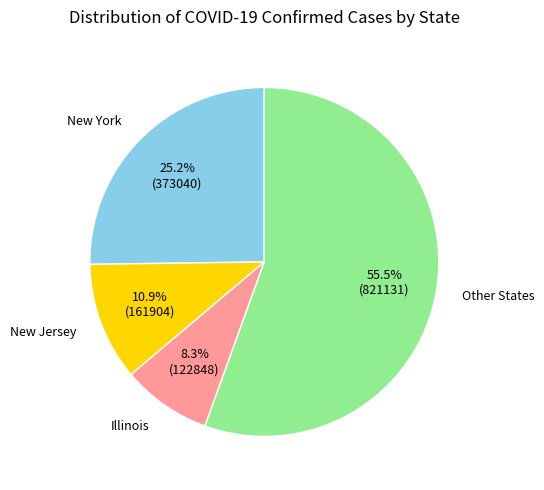

What is the ratio of the value at New York to the value at Other States?

0.5